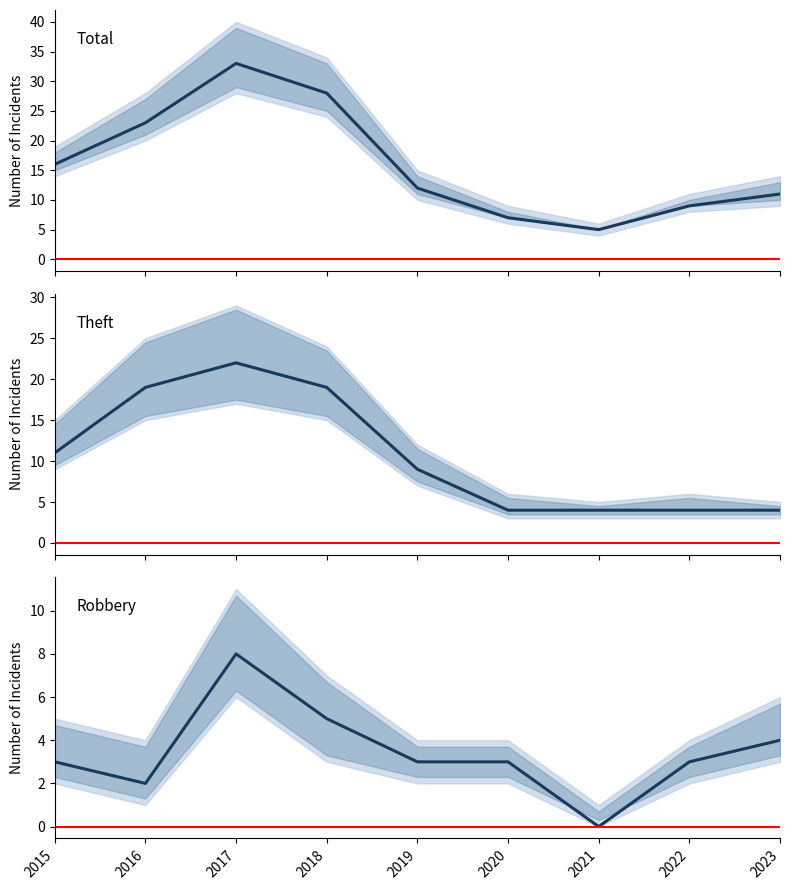

Rank the series by their average value, from lowest to highest.

Robbery, Theft, Total